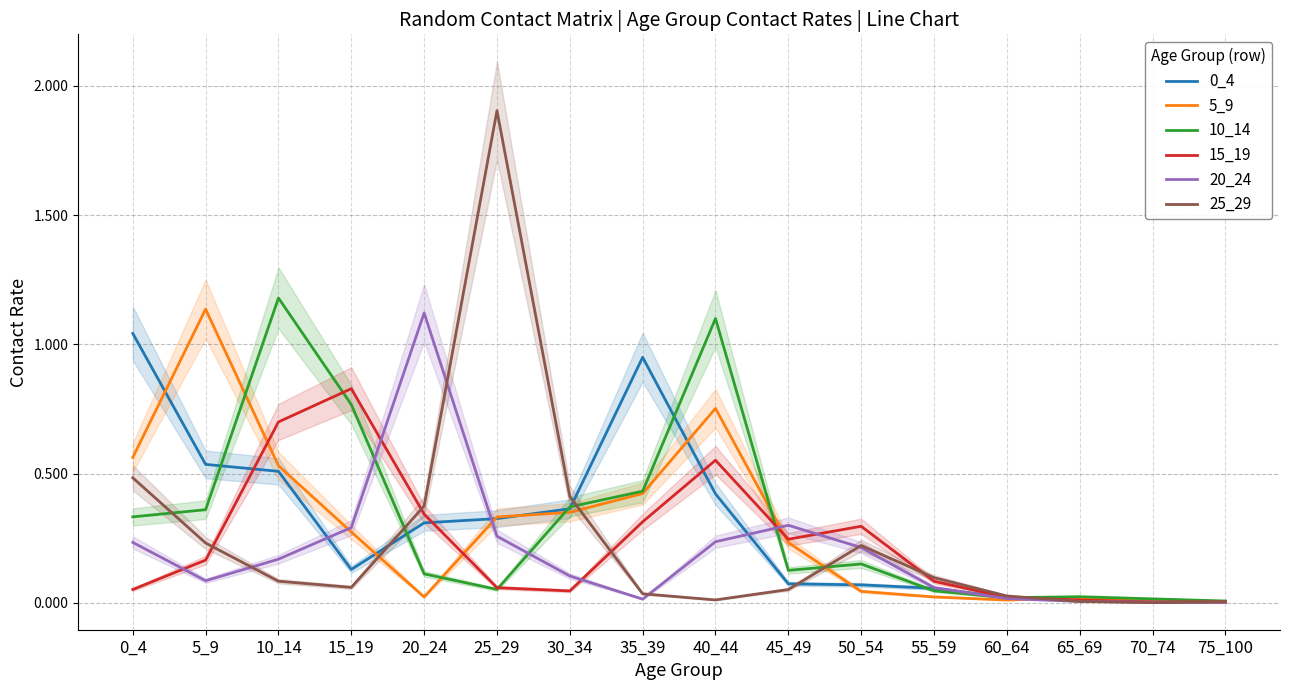

At which category is the sum across all series the highest?

10_14